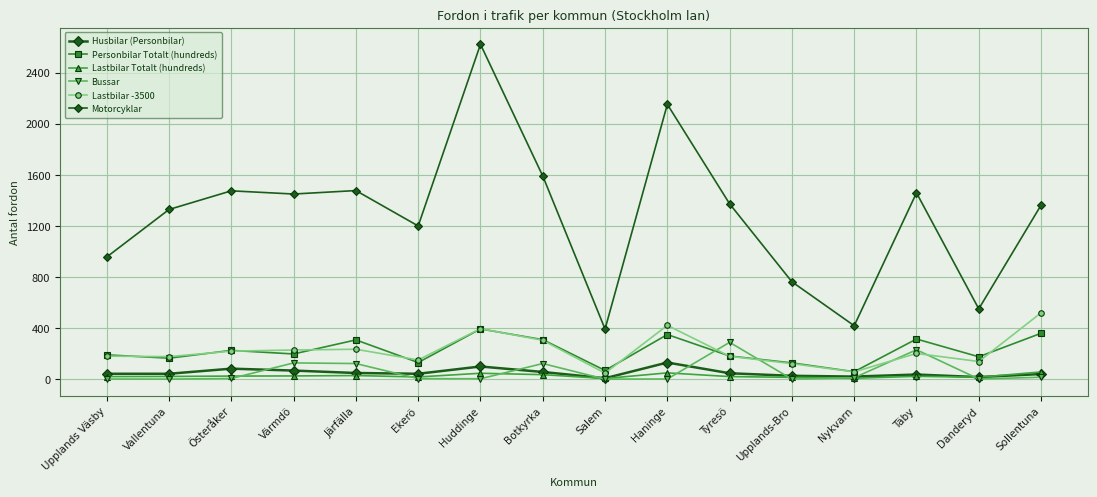

True or false: Motorcyklar and Personbilar Totalt (hundreds) cross at least once.

False